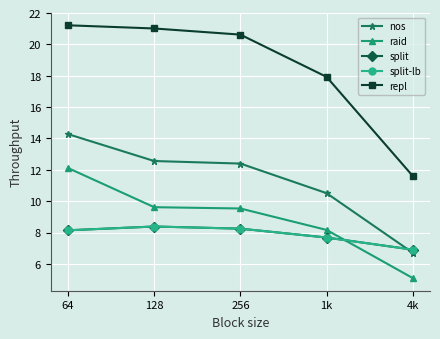

At which label does split-lb reach its minimum?

4k